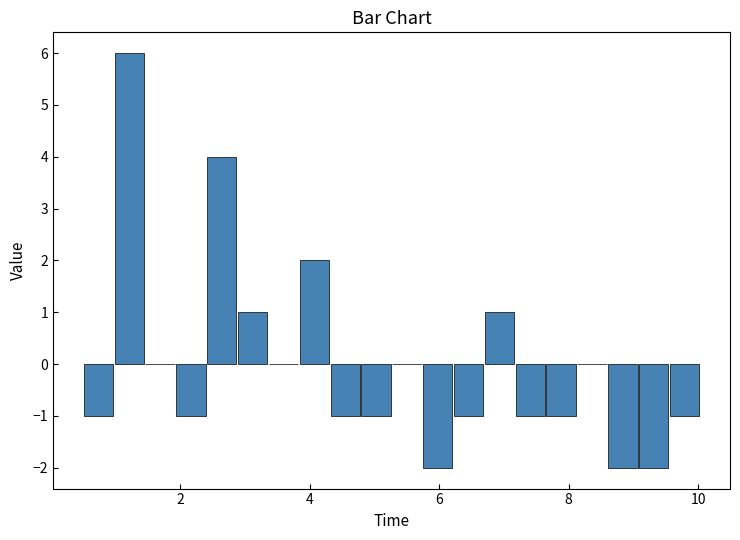

Read against the x-axis, roughly where is the centre of the tallest bar?

1.2